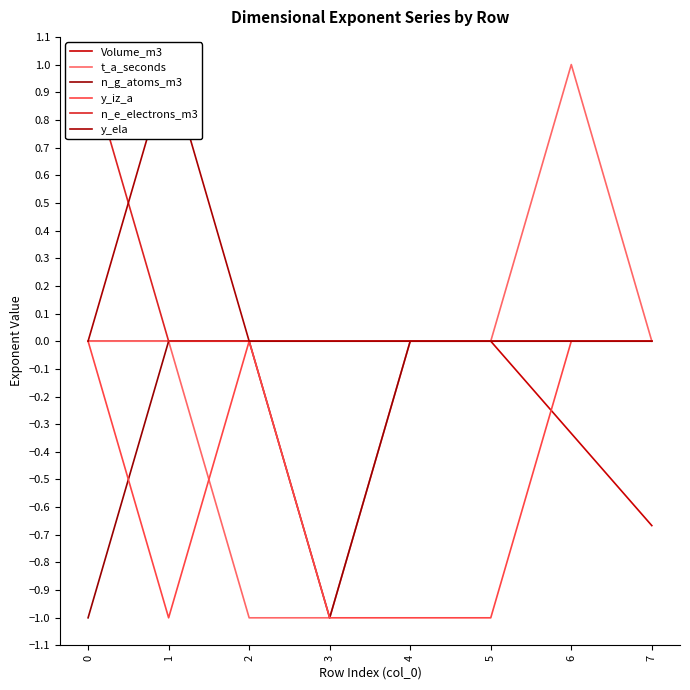

At which category is the sum across all series the highest?

6